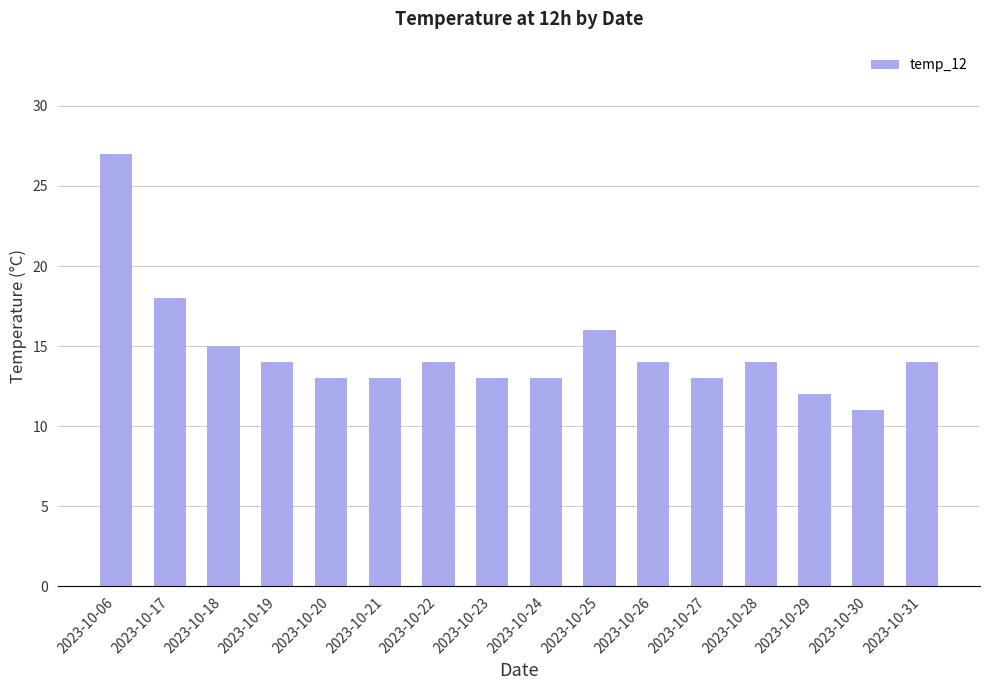

What is the minimum value shown in the chart?

11